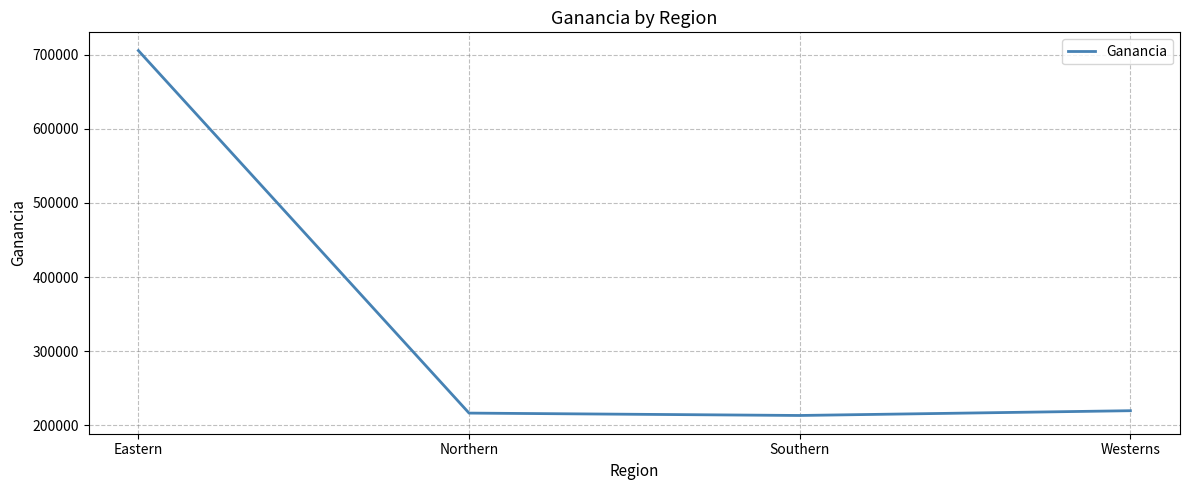

What is the average value?

338651.9